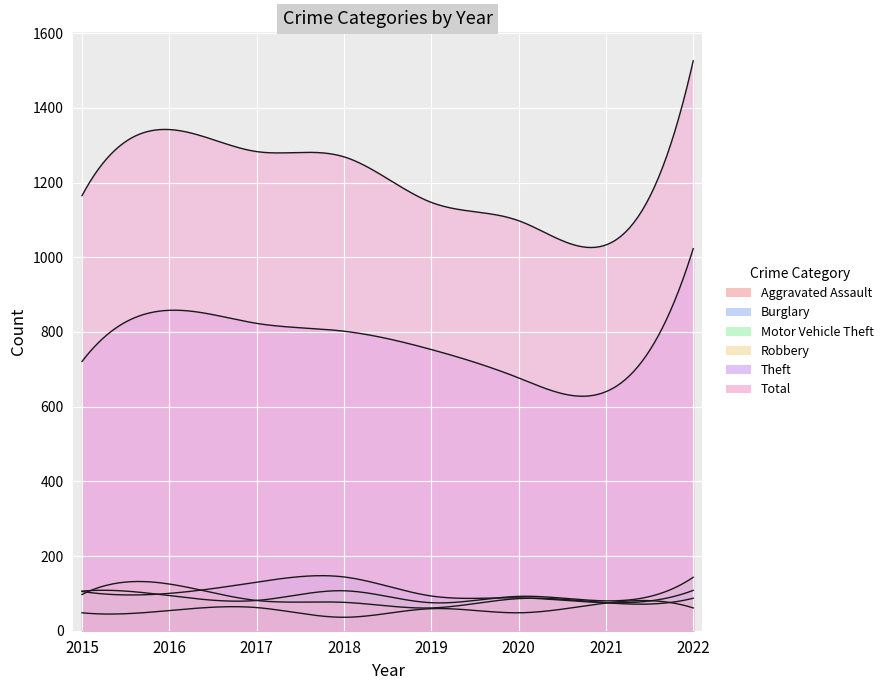

True or false: Motor Vehicle Theft and Burglary intersect in this chart.

True